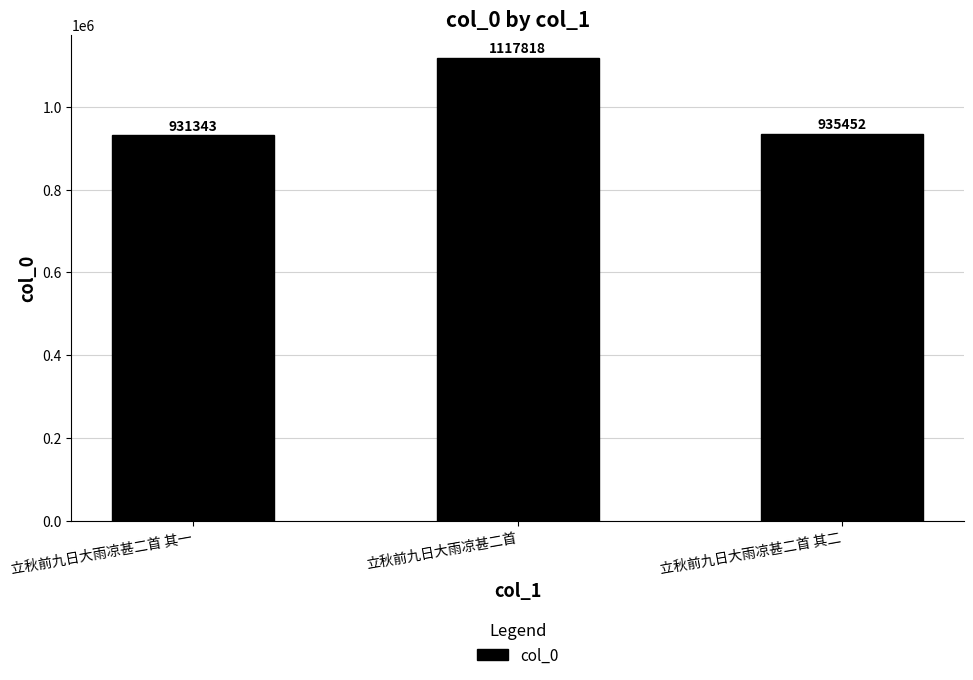

What is the approximate value at 立秋前九日大雨凉甚二首, to the nearest 10?

1117820